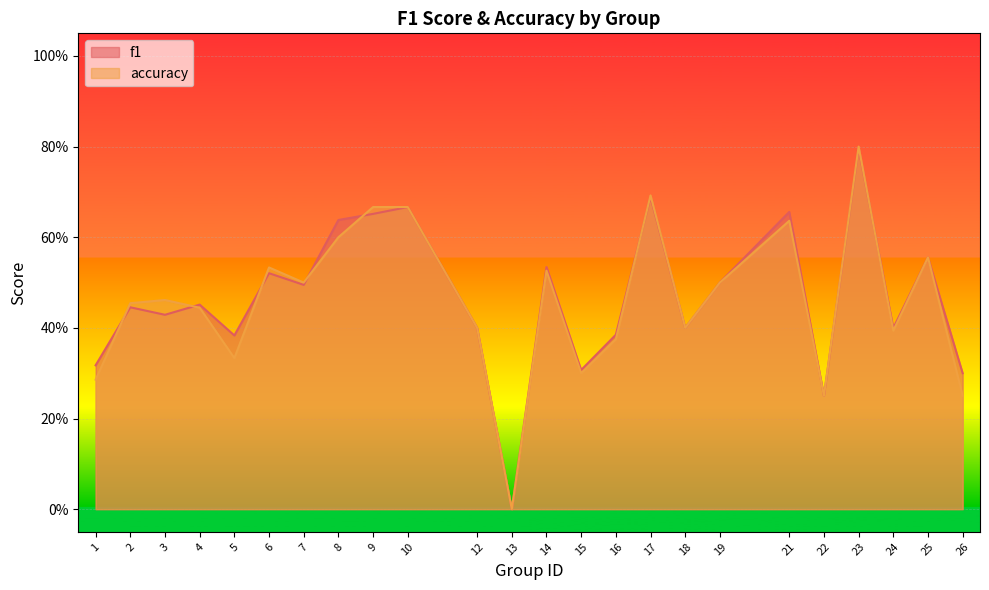

What is the sum of all accuracy values?

11.0